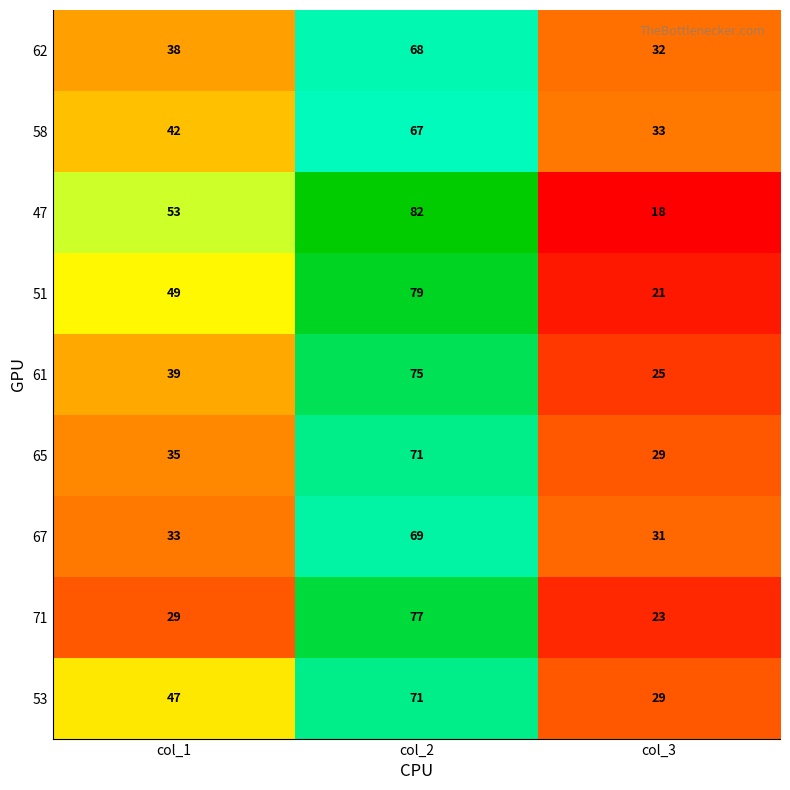

How many categories are shown in the chart?

3